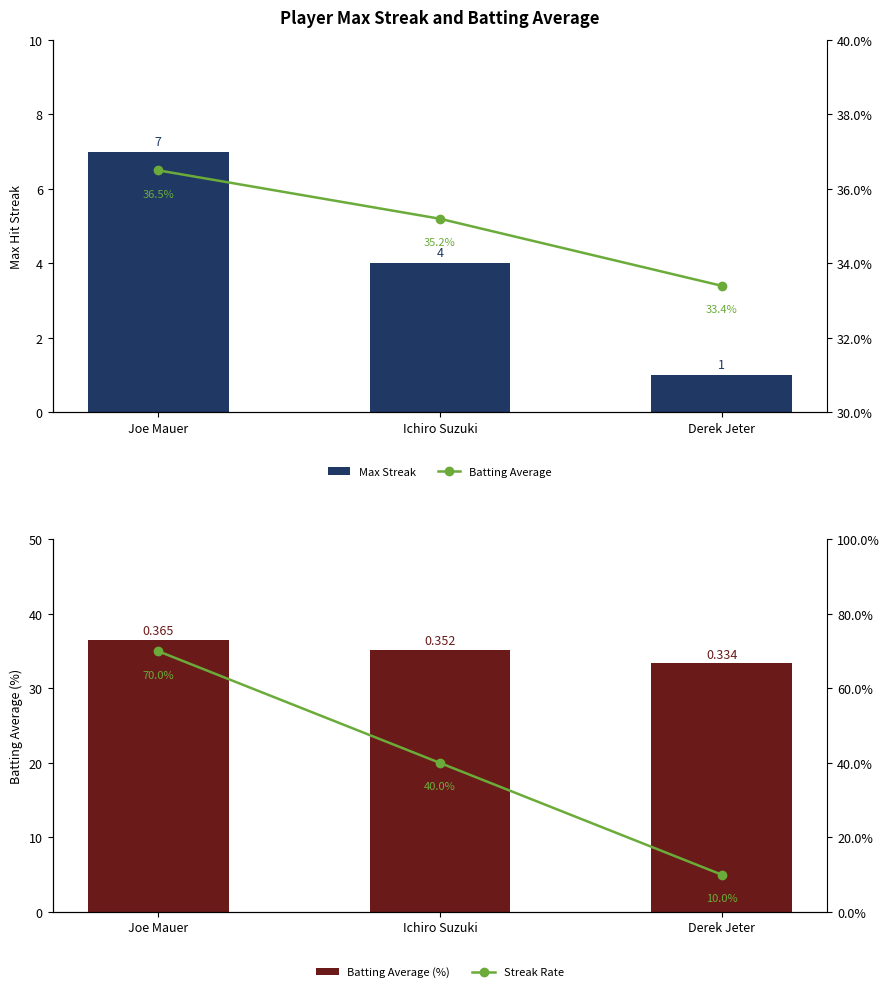

Count the number of data series in this chart.

4